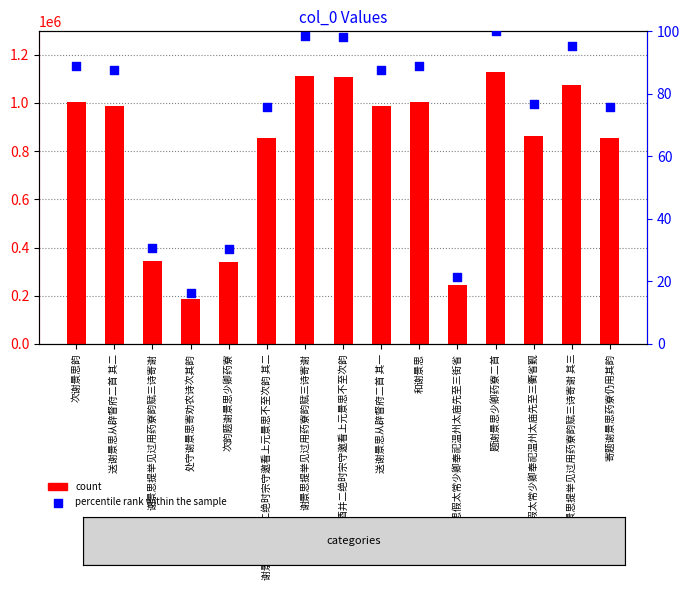

Which series contains the highest Y value?

count